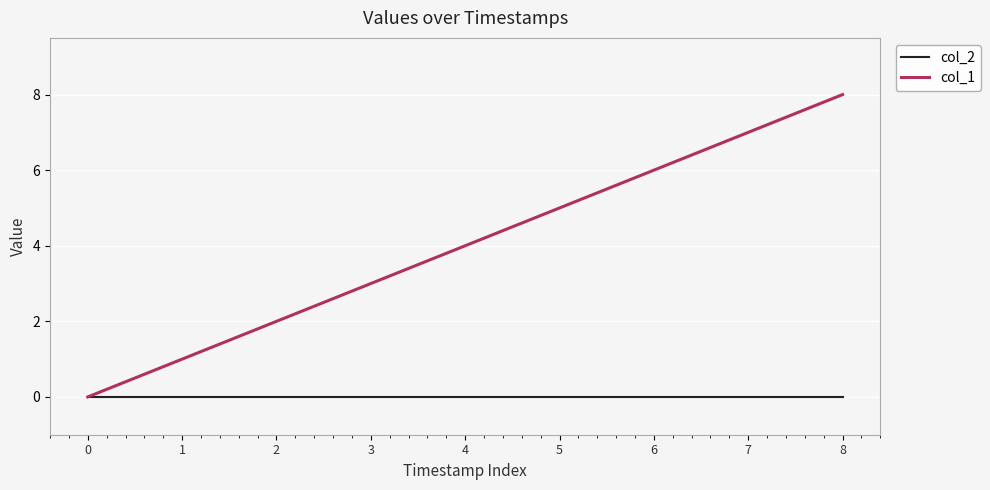

True or false: col_2 has a value of 0 at 2.

True